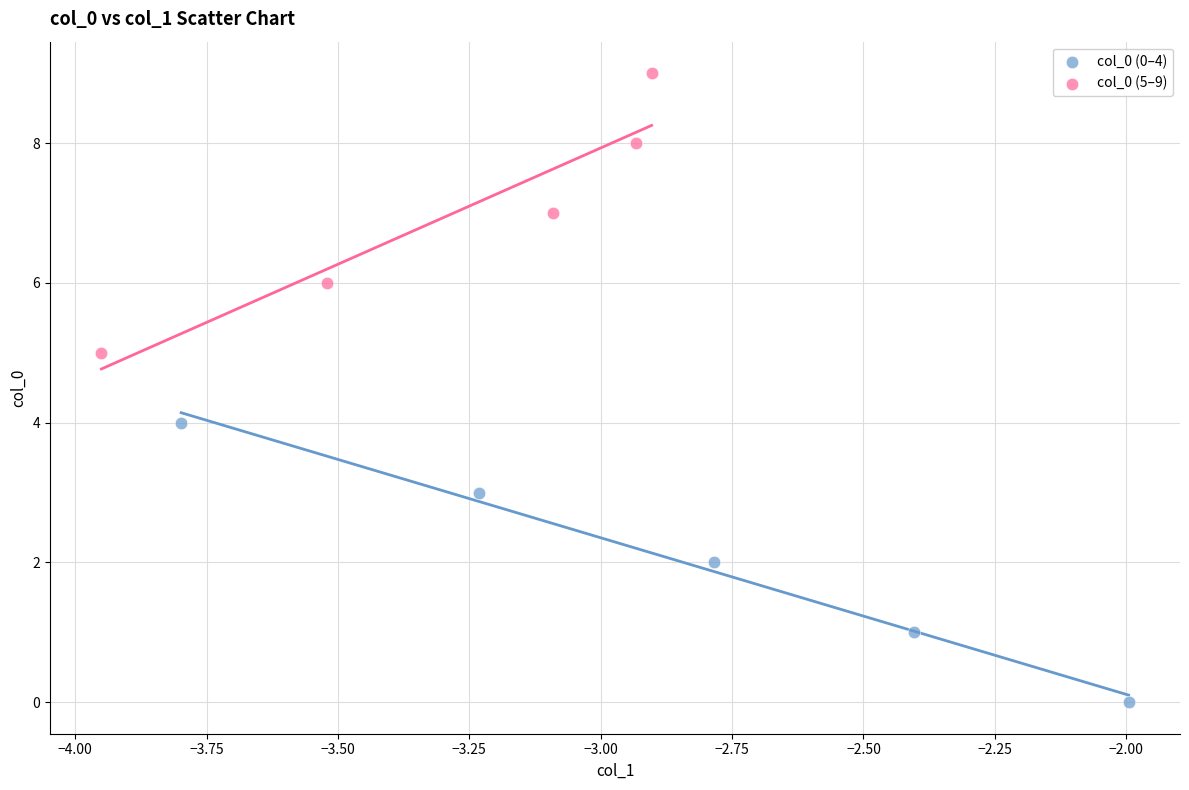

What are all the series names shown in the legend?

col_0 (0–4), col_0 (5–9)